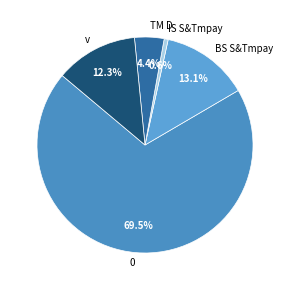

Count the number of slices in the pie.

5